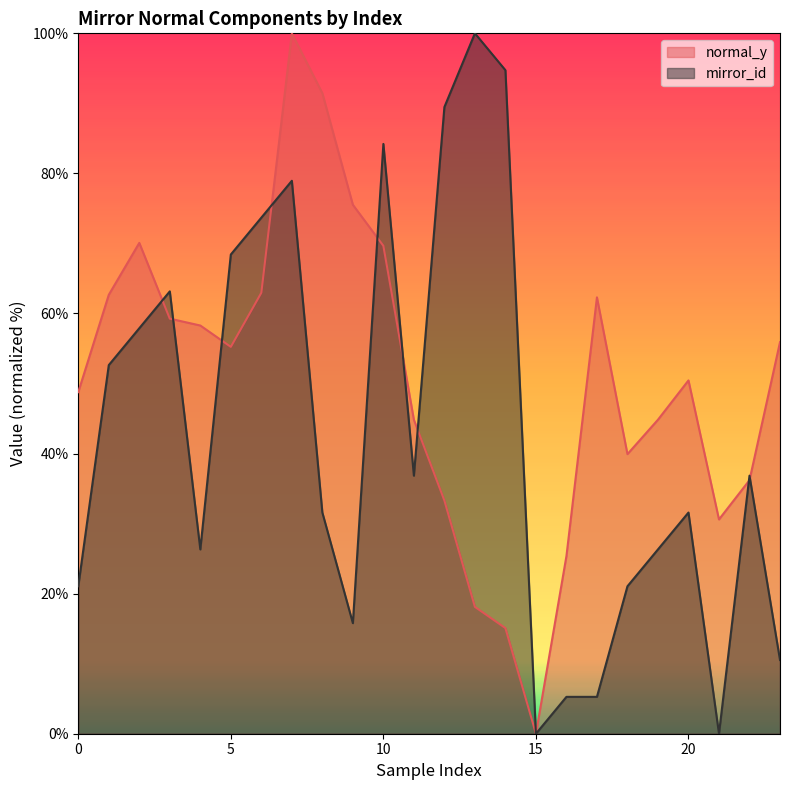

How many lines are shown in the chart?

2